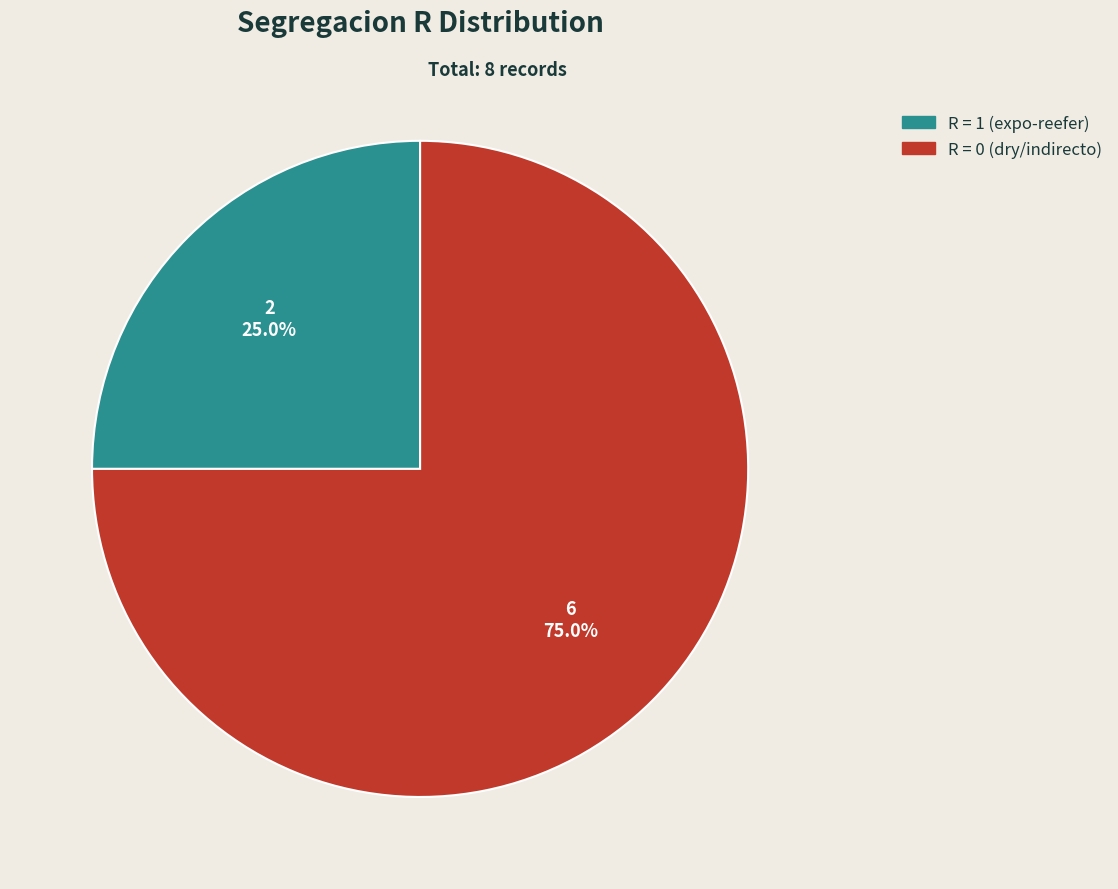

Approximately how many times larger is the value at R = 1 (expo-reefer) compared to R = 0 (dry/indirecto)?

0.3